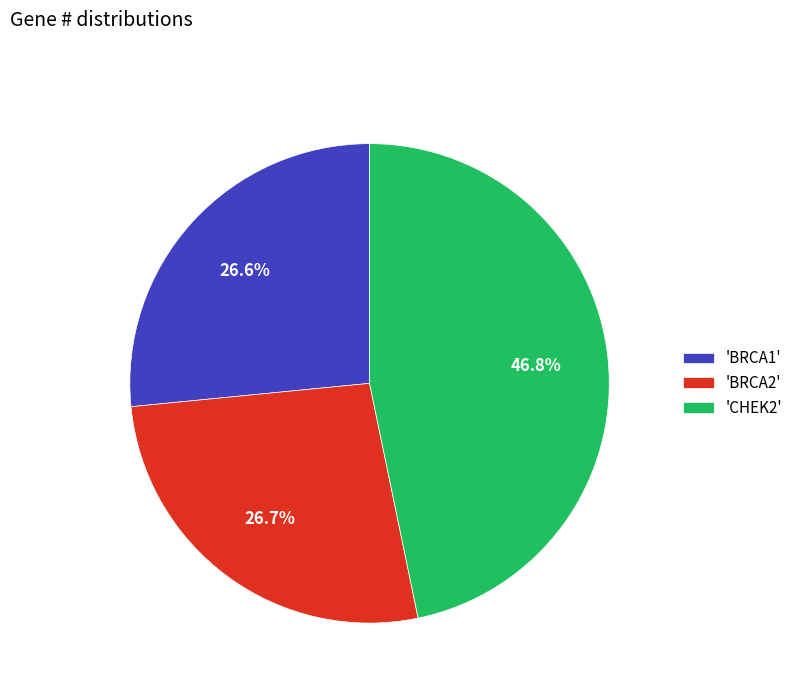

To the nearest percent, what is the difference between the largest and smallest slice percentages?

20%